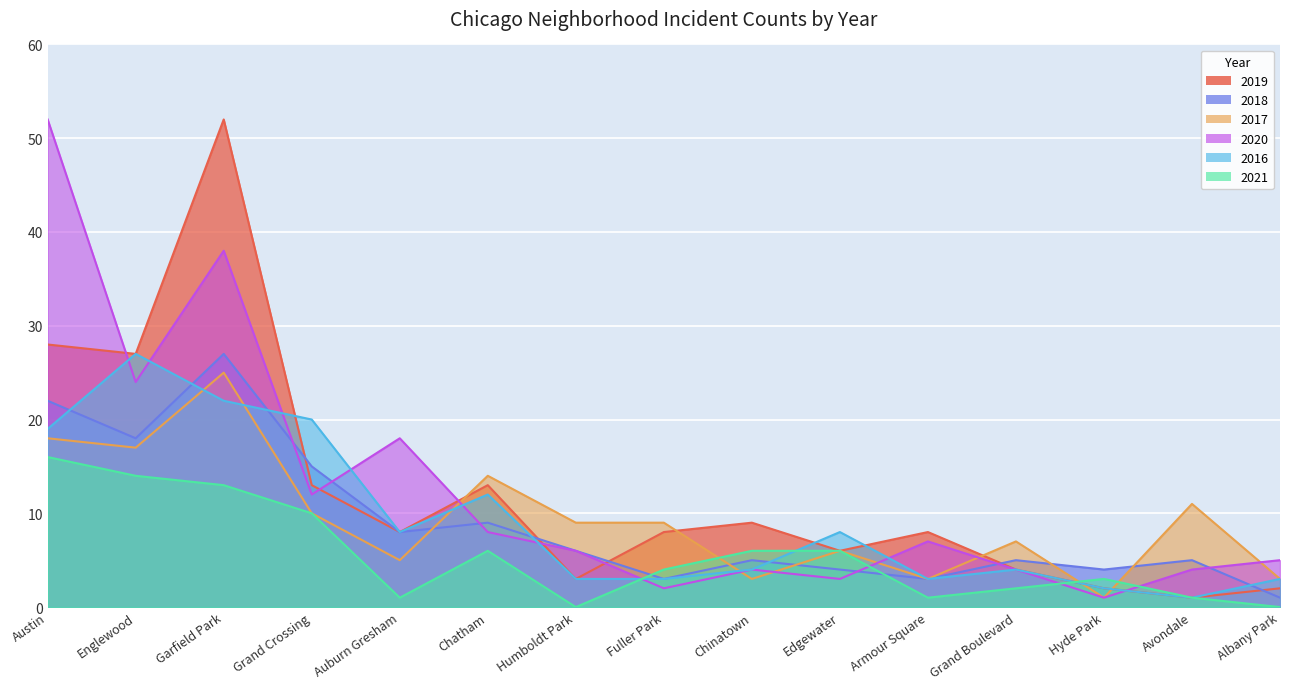

At how many categories does at least one series exceed 6?

13